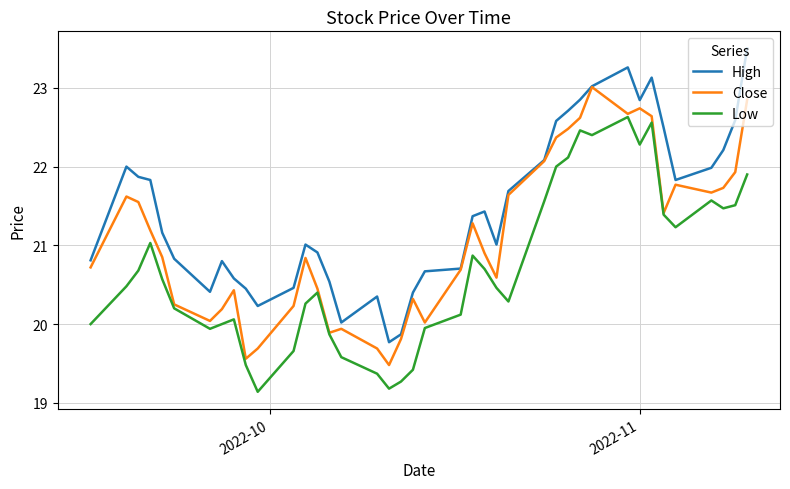

True or false: High and Low cross at least once.

False